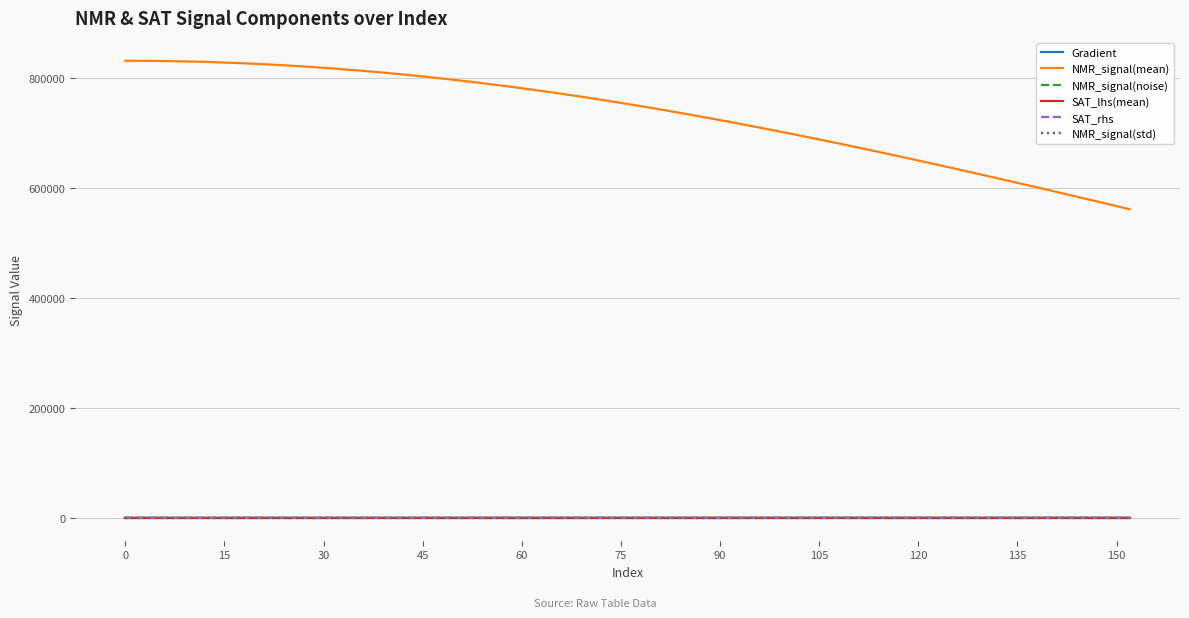

True or false: NMR_signal(mean) and SAT_lhs(mean) cross at least once.

False